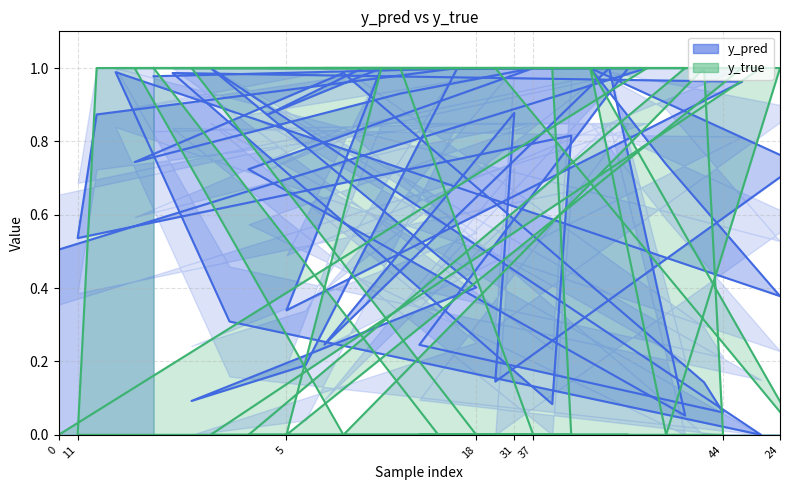

How many categories are shown in the chart?

40